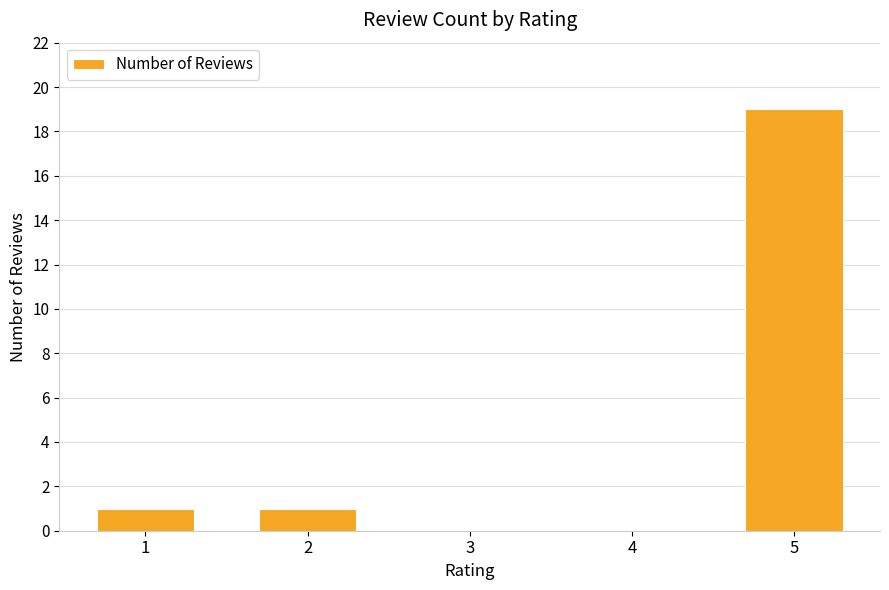

What is the average value?

4